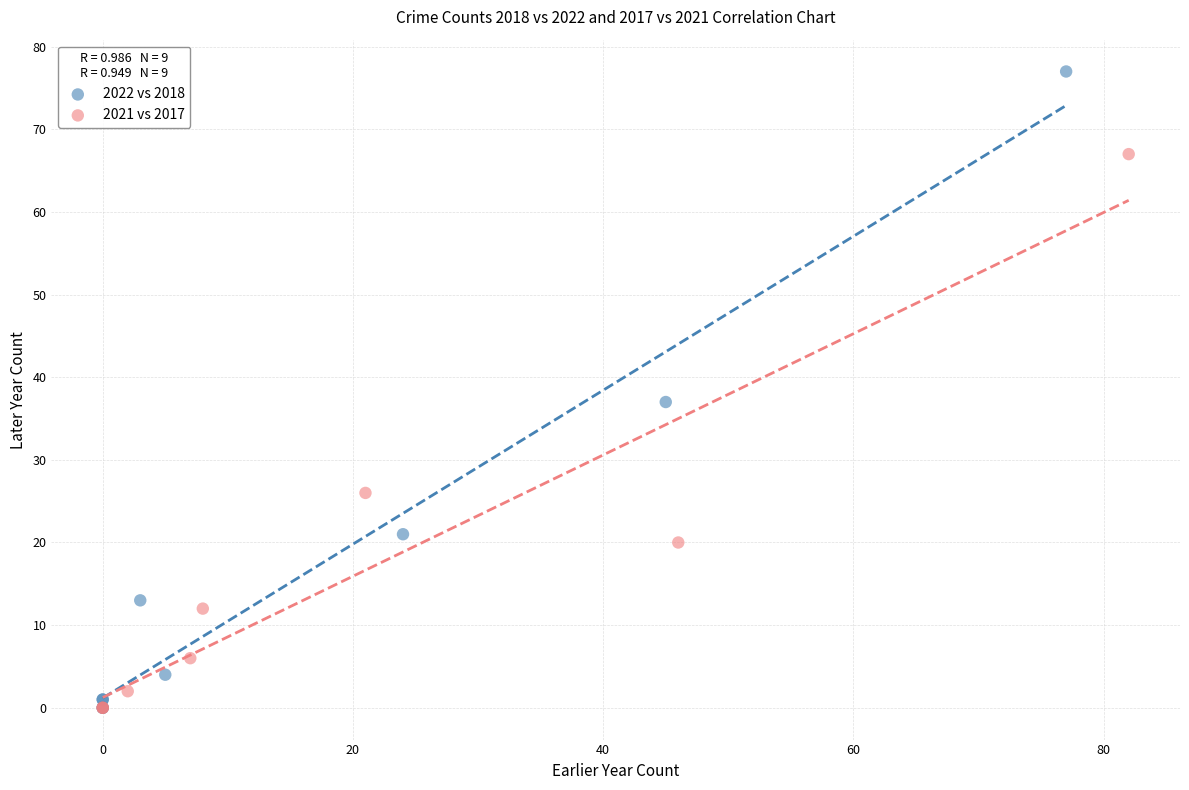

Which series has the largest Y range (max minus min)?

2022 vs 2018